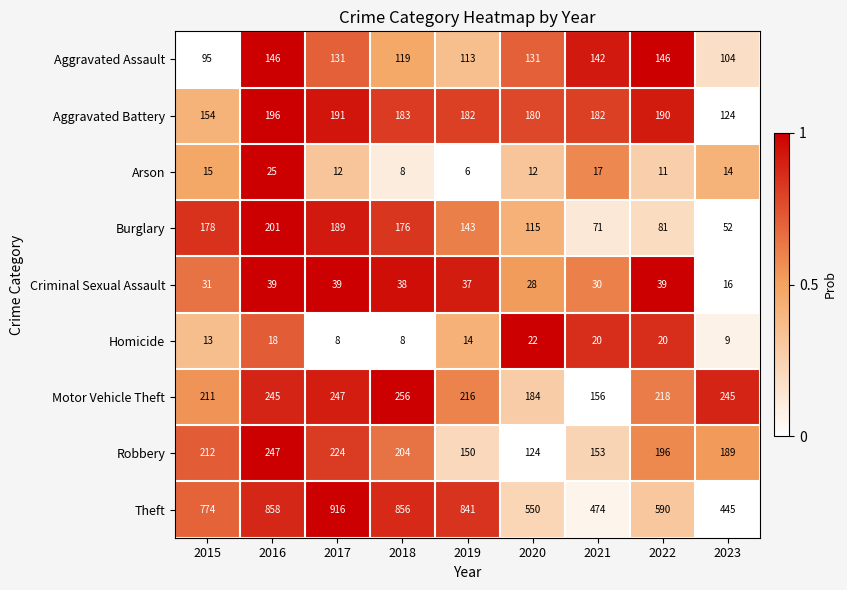

At which category is the sum across all series the highest?

2016